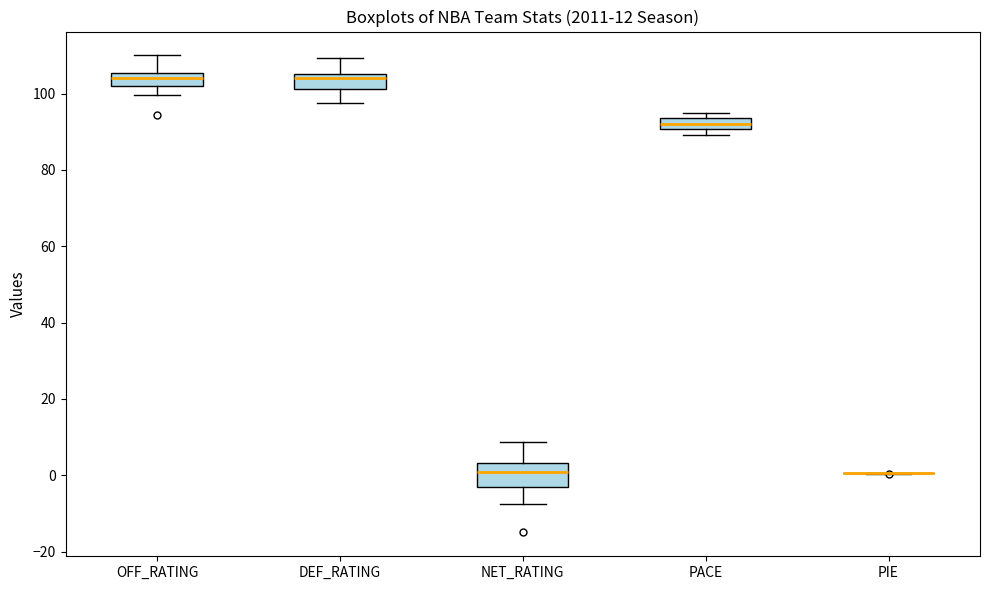

Comparing the boxes themselves (not the whiskers), which one is the tallest?

NET_RATING